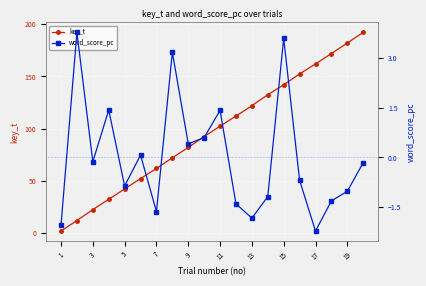

What is the difference between the key_t values at 13 and 15?

20.1